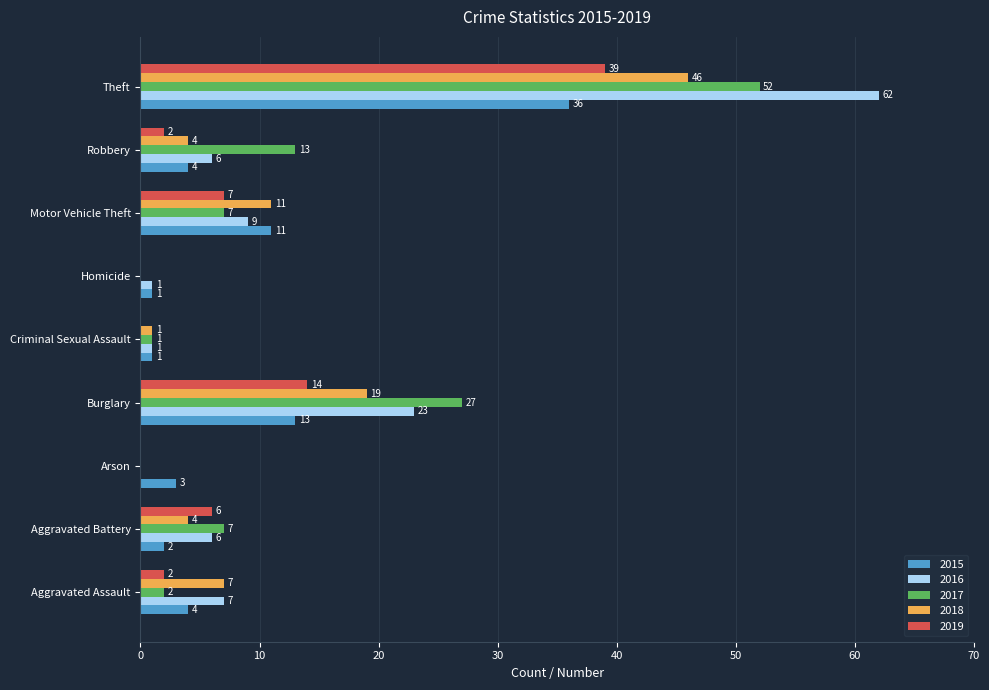

What is the highest value of the 2015 series?

36